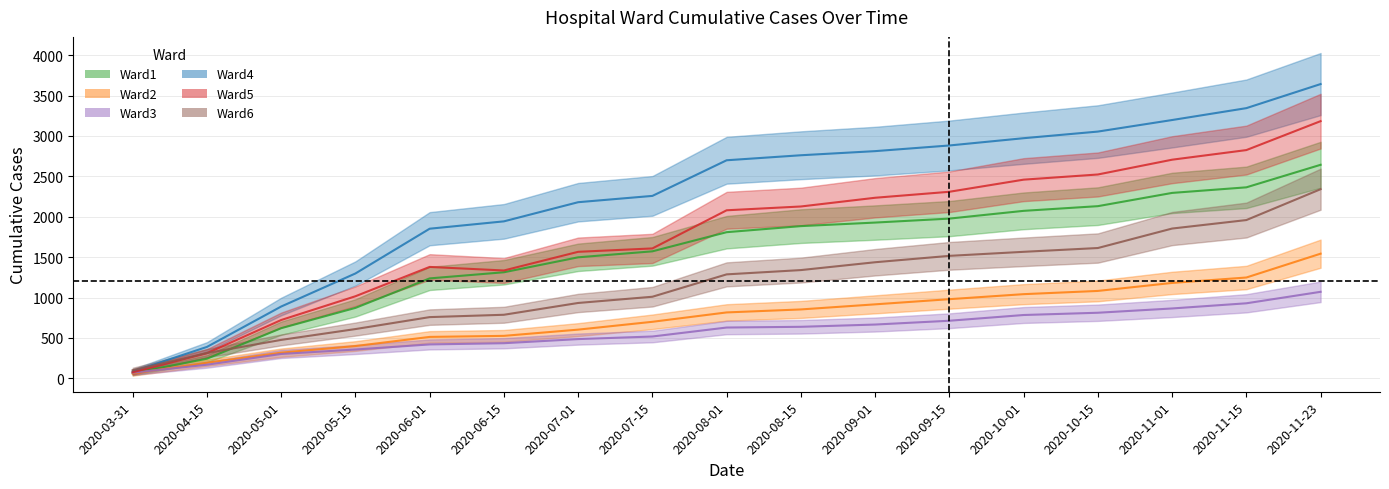

What value does the Ward4 series have at 2020-08-15?

2761